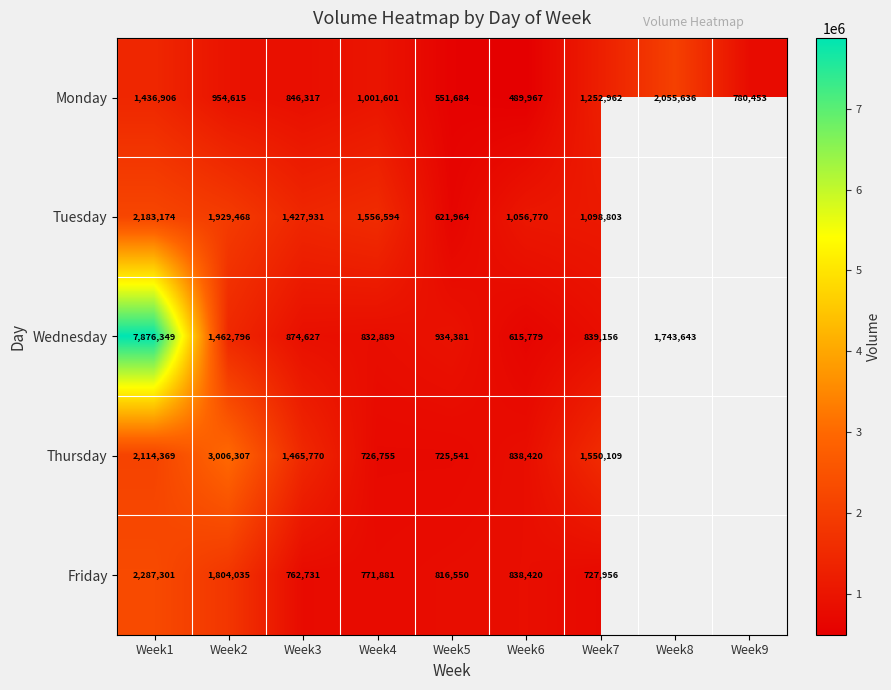

True or false: Wednesday has a value of 1462796 at Week2.

True